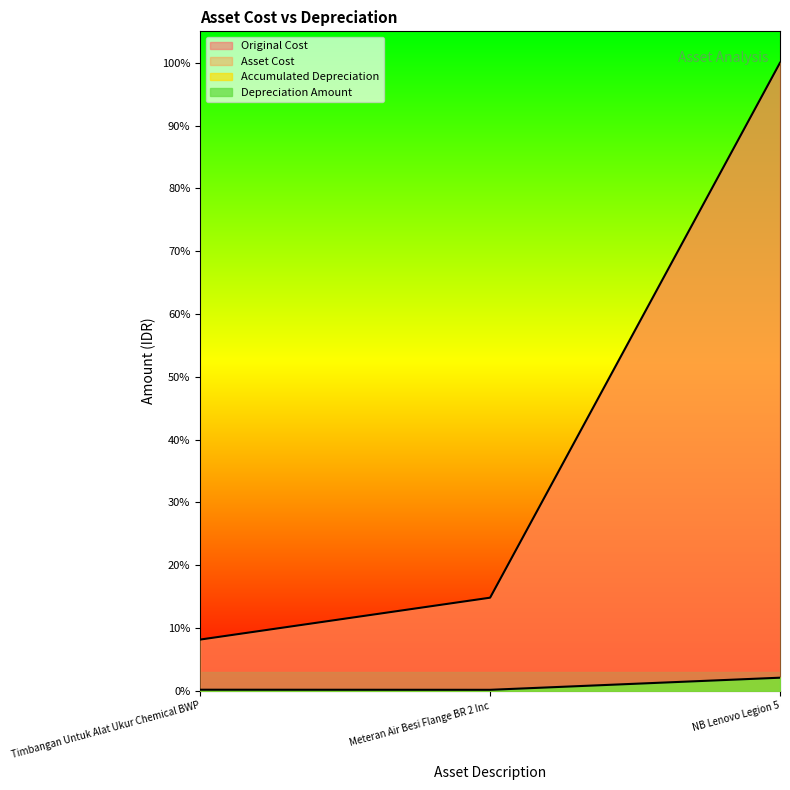

How many lines are shown in the chart?

2